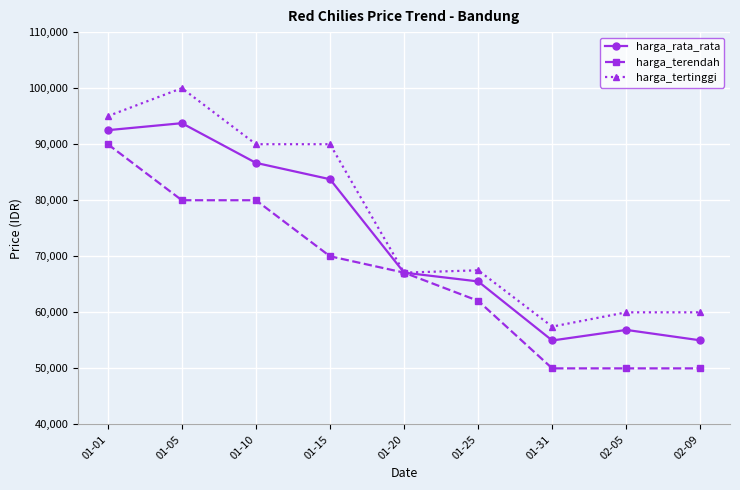

What is the spread (max minus min) of values at 01-05?

20000.0